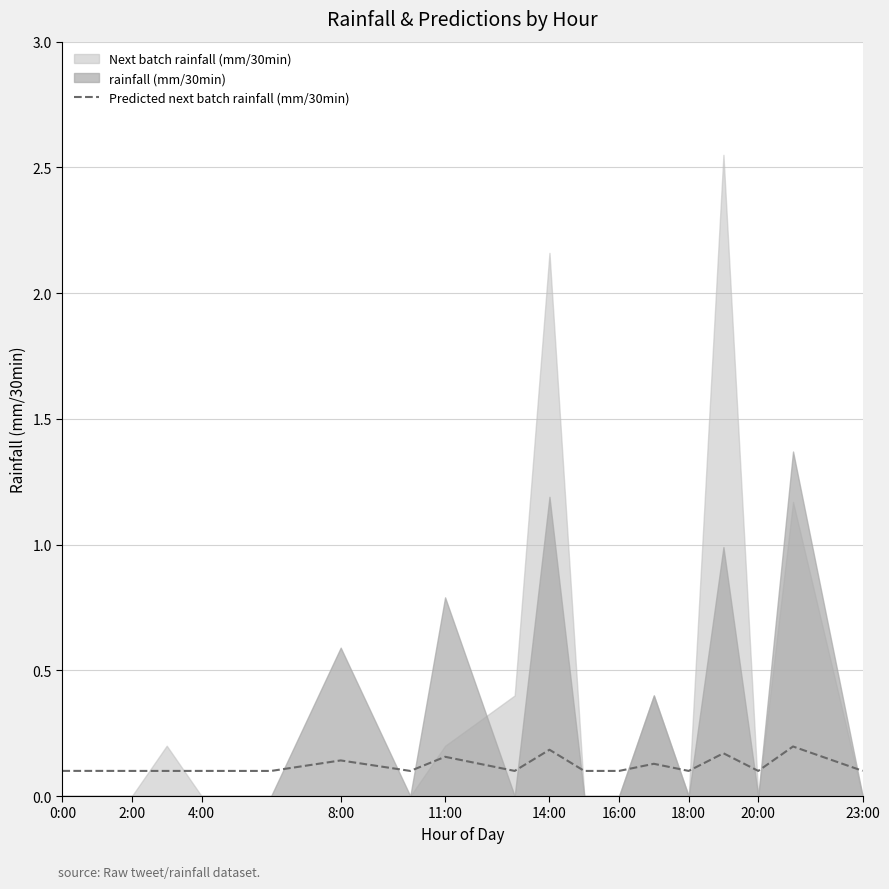

How many lines are shown in the chart?

1